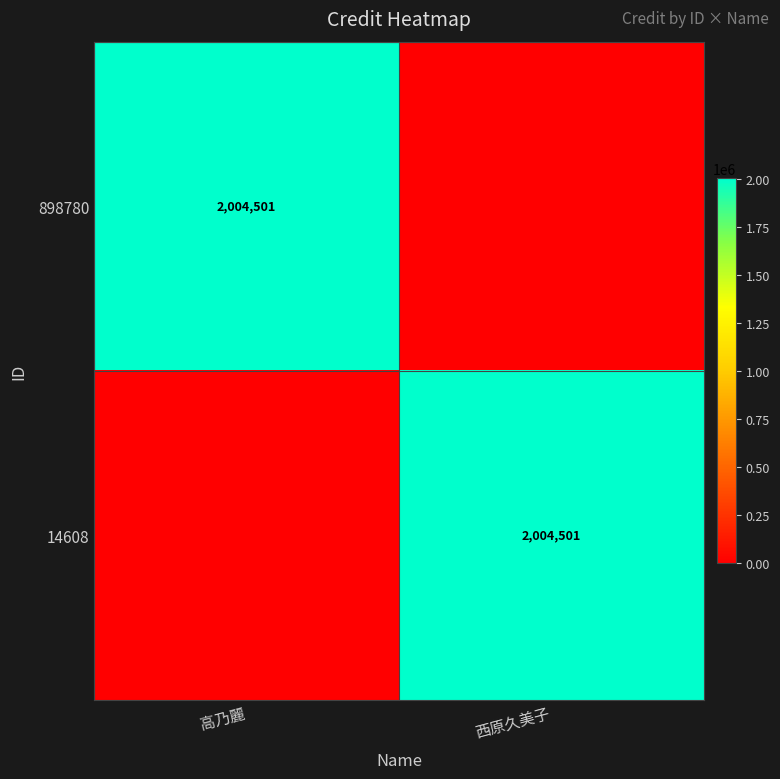

True or false: 898780 has a value of 2931323 at 高乃麗.

False